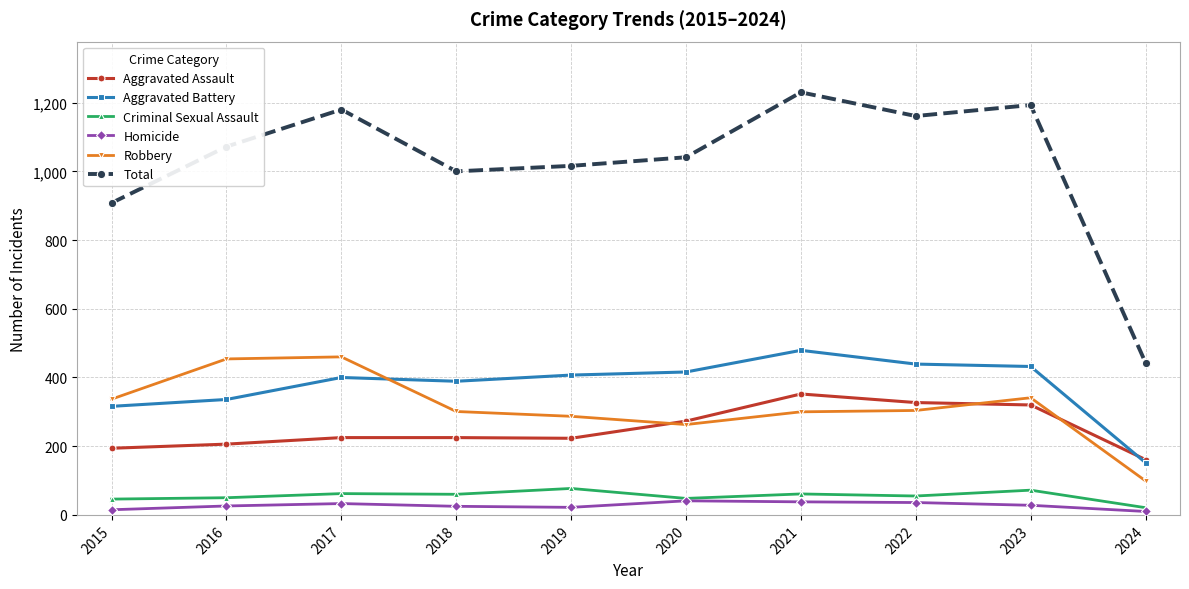

In Homicide, how many points are higher than both neighbors (excluding endpoints)?

2